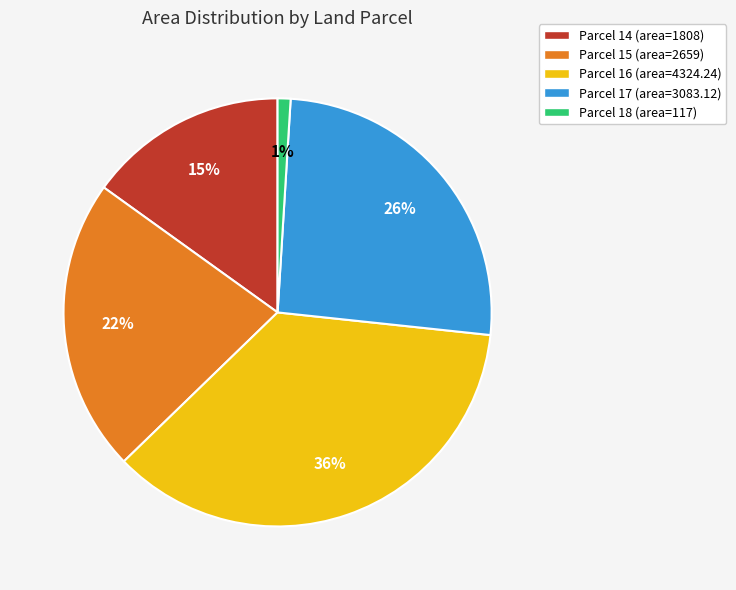

How many slices are in this pie chart?

5